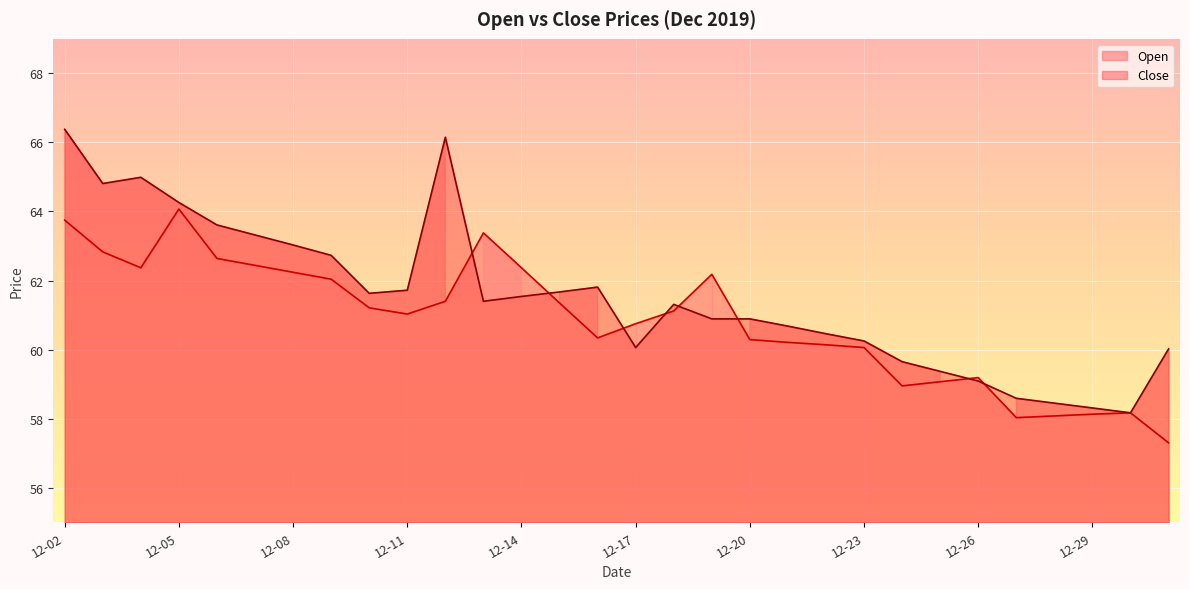

Between 2019-12-23 and 2019-12-09, which is larger?

2019-12-09